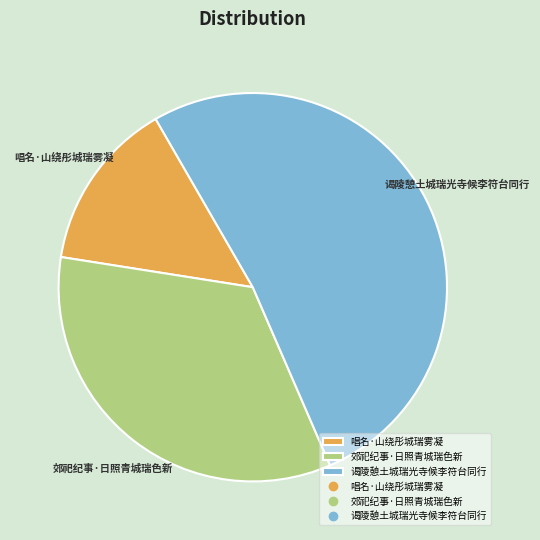

The 郊祀纪事·日照青城瑞色新 slice represents 34% of the pie. True or false?

True